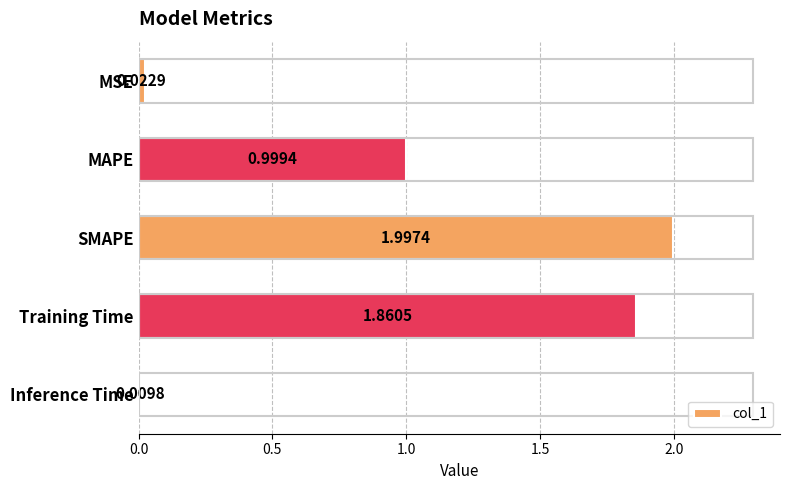

What is the difference between the maximum and minimum values?

2.0